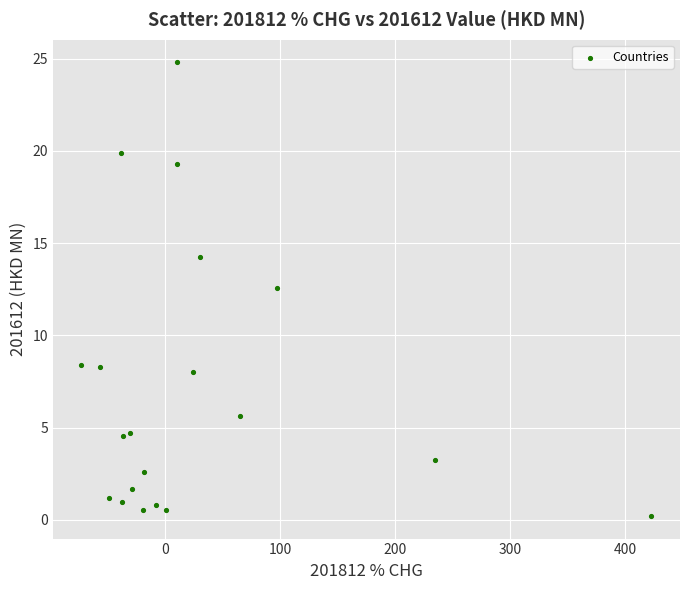

What Y value in the scatter plot is closest to 12?

12.6